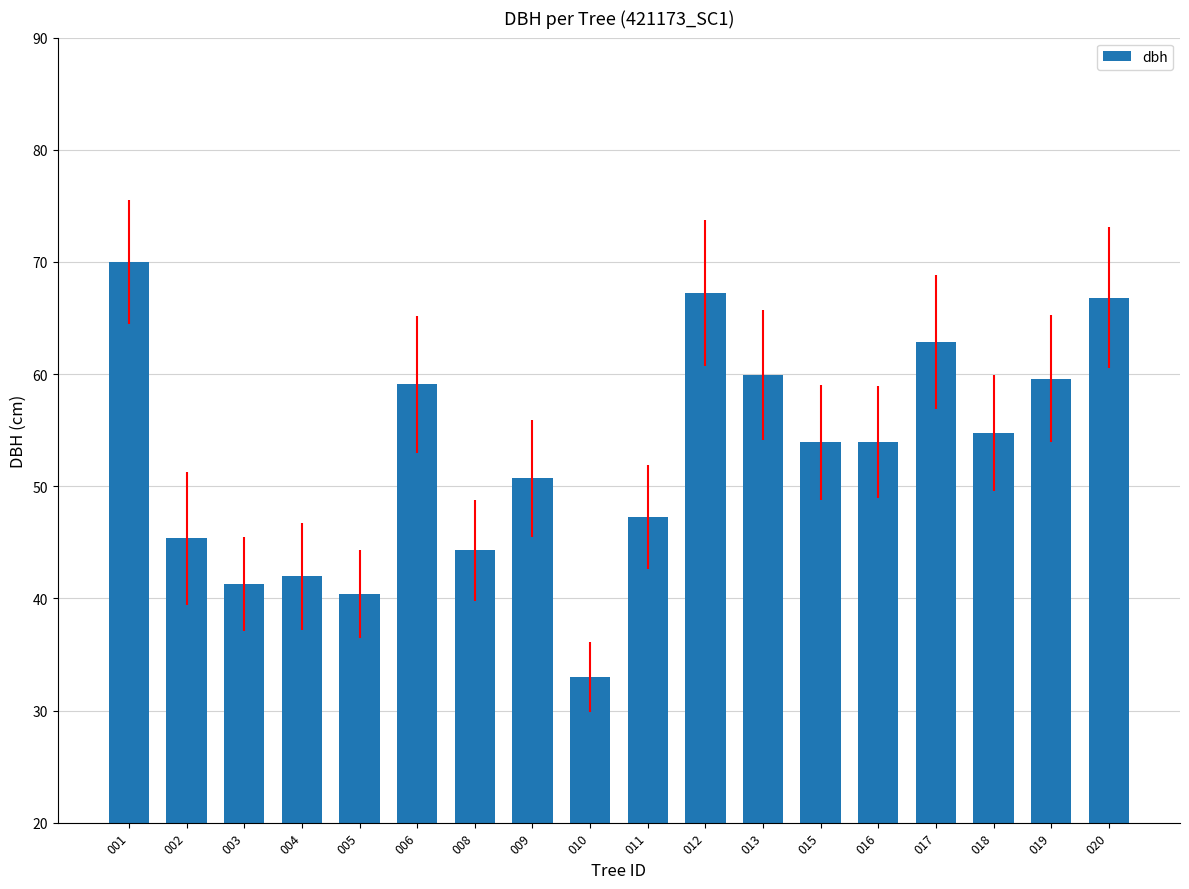

What is the average value?

52.9